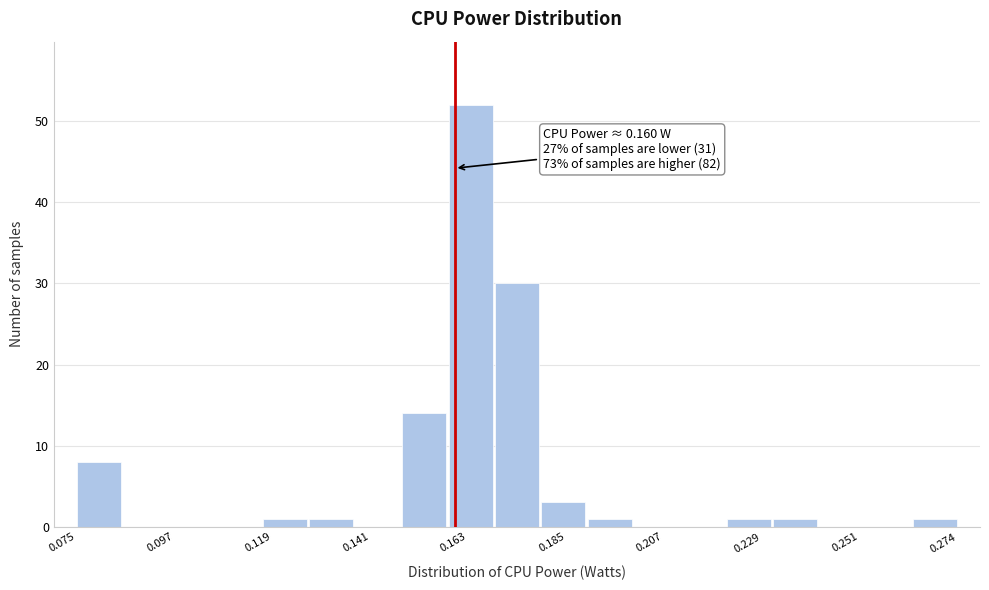

Around what value on the x-axis is the tallest bar? Give the approximate position of its centre, as read against the axis.

0.165